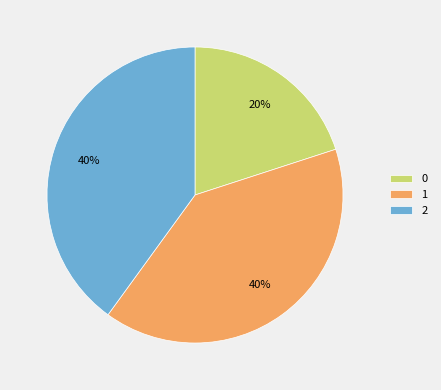

What is the ratio of the value at 1 to the value at 2?

1.0